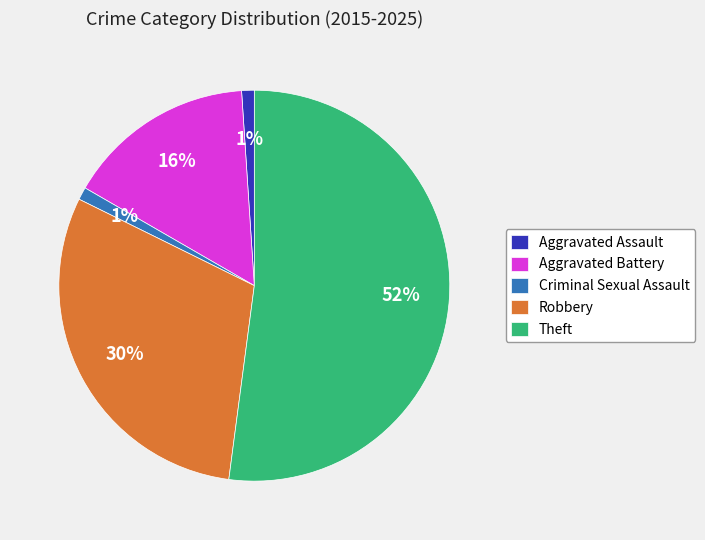

To the nearest percent, what portion does Aggravated Battery represent?

16%